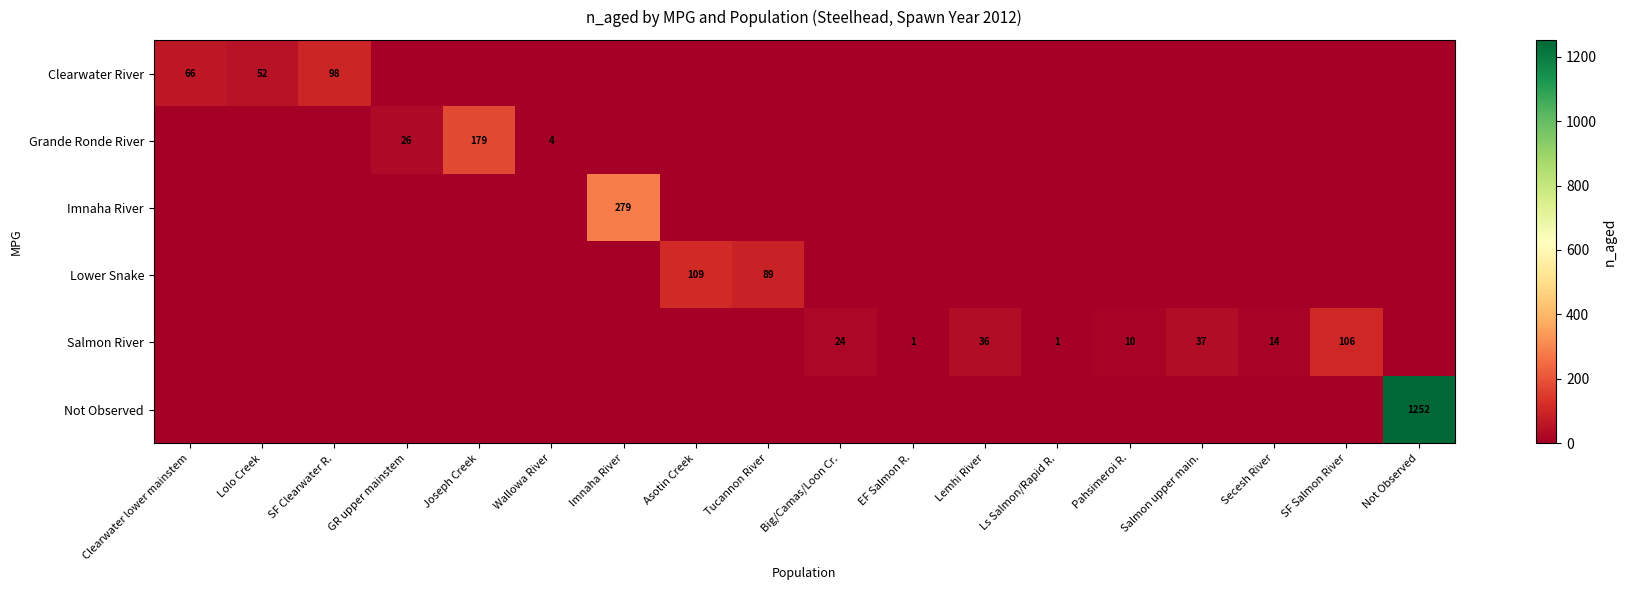

The value of Salmon River at Pahsimeroi R. is 10. True or false?

True